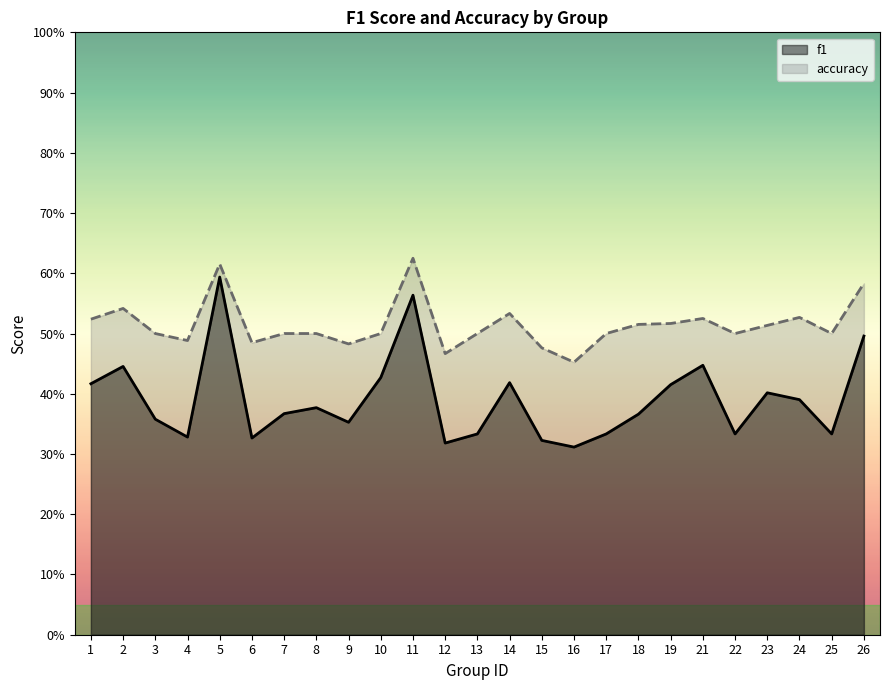

True or false: accuracy has more than 2 points higher than both neighbors.

True